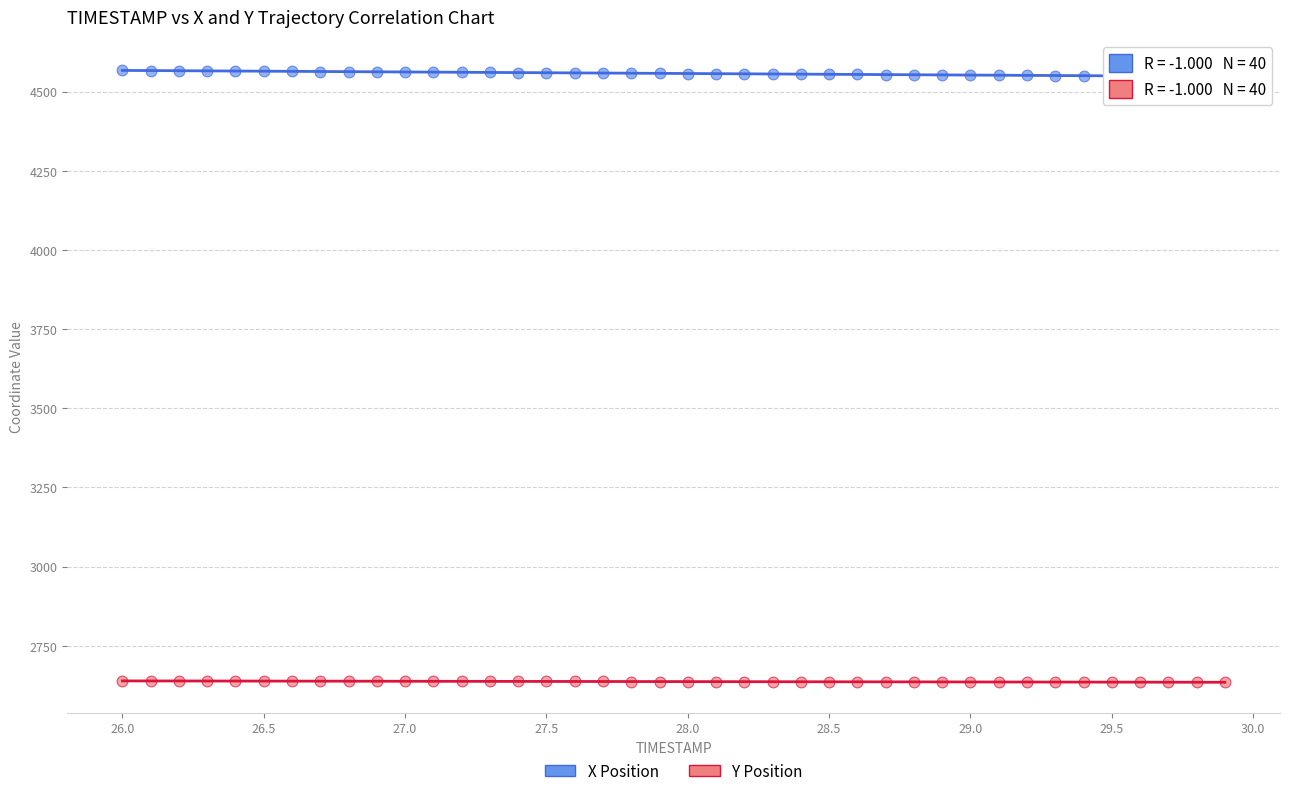

What are all the series names shown in the legend?

X Position, Y Position